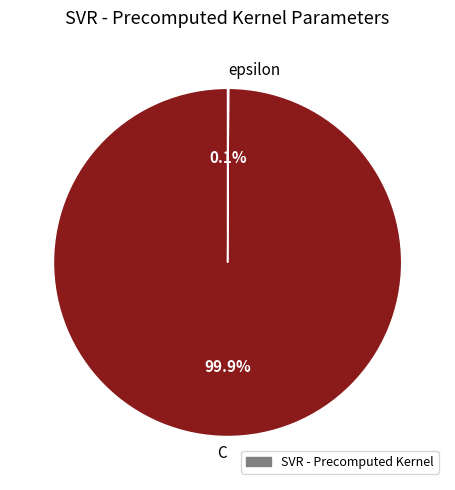

Which category has the biggest portion of the pie?

C